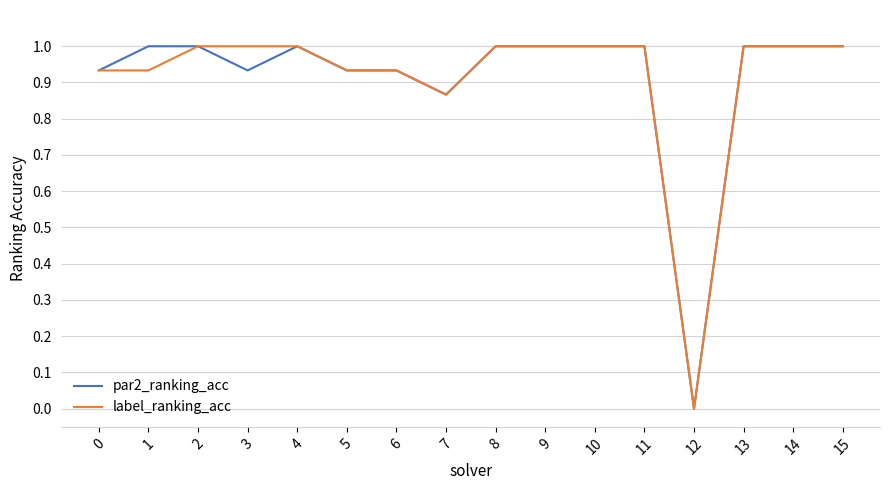

At which label does par2_ranking_acc reach its minimum?

12